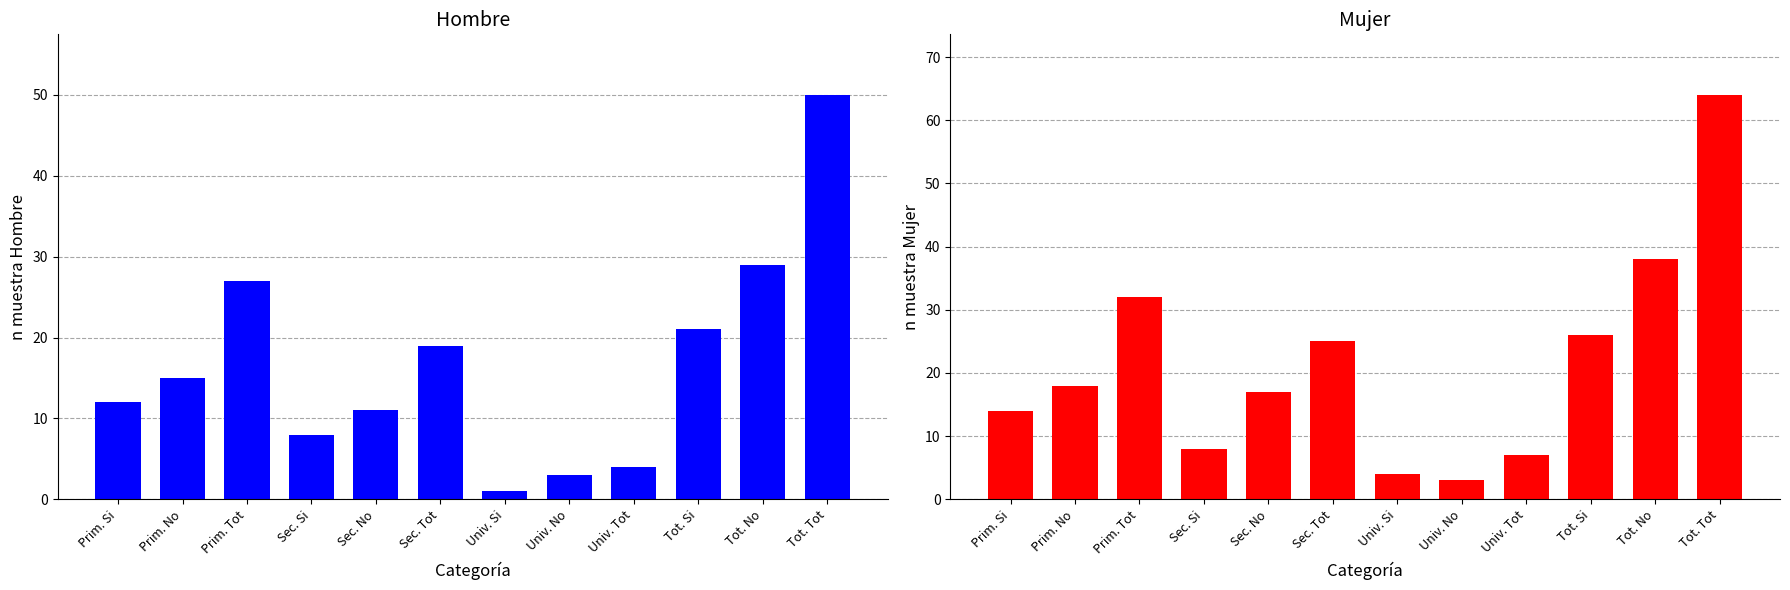

True or false: Mujer (n muestra) has a value of 12 at Univ. Tot.

False